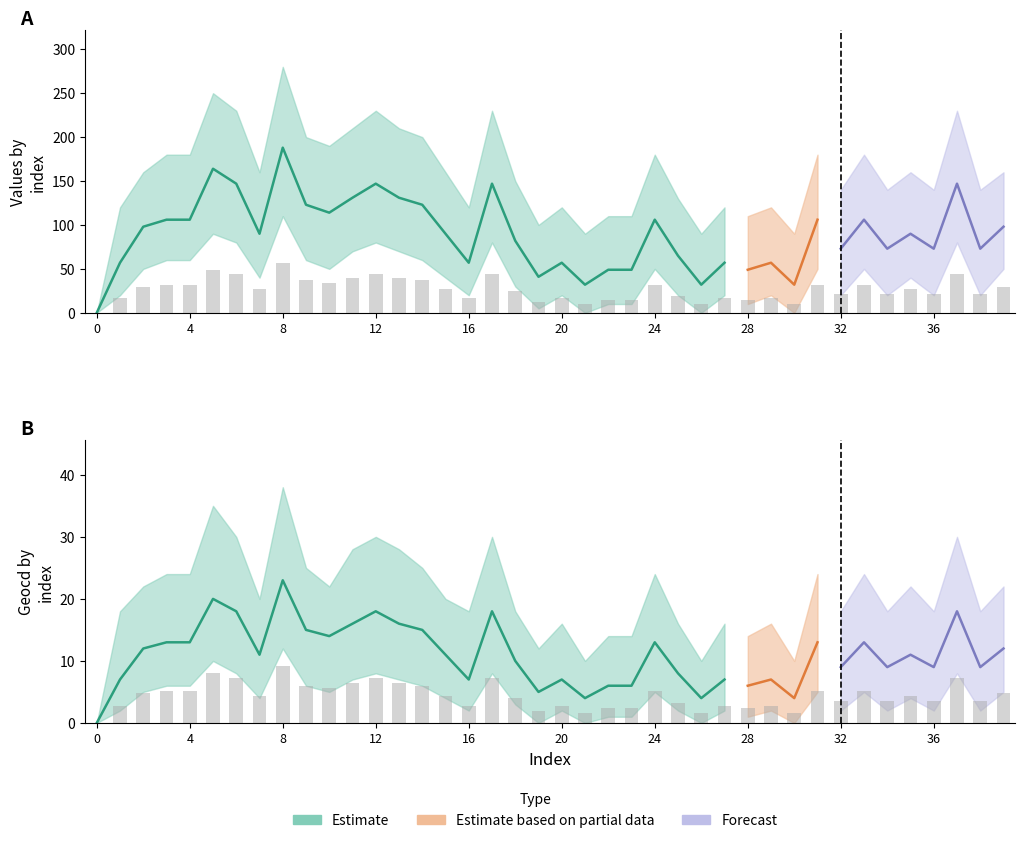

True or false: values has a value of 18 at 26.

False